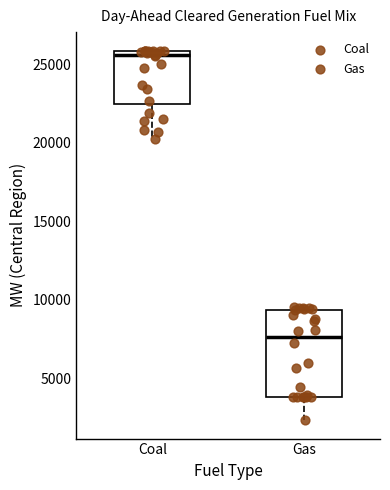

Which box's median line is the lowest?

Gas